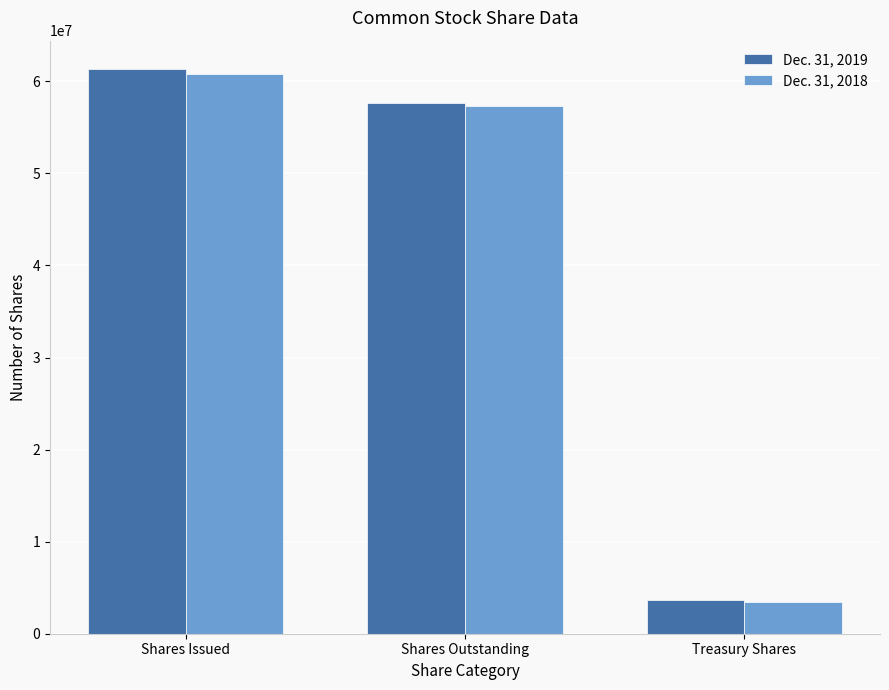

At which label does Dec. 31, 2019 first exceed 57660000?

Shares Issued